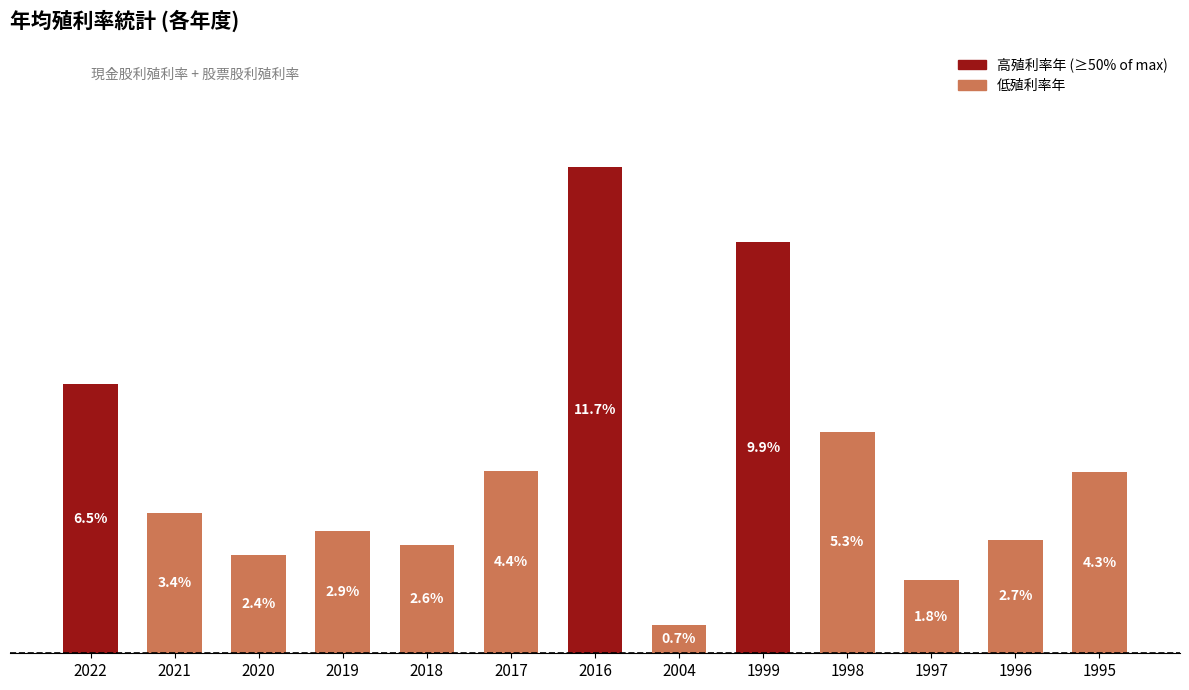

List the labels in order of value, smallest first.

2004, 1997, 2020, 2018, 1996, 2019, 2021, 1995, 2017, 1998, 2022, 1999, 2016